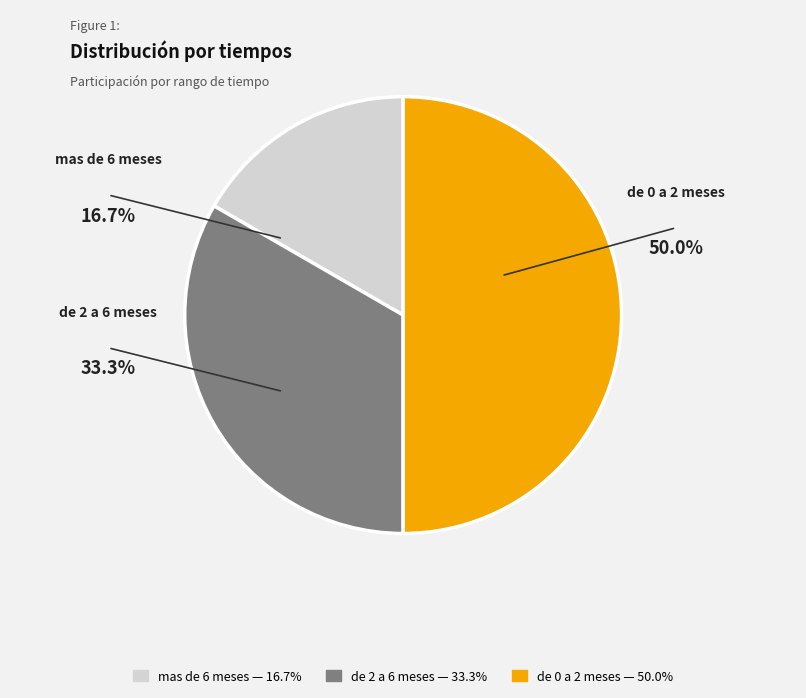

Combined, do de 0 a 2 meses and mas de 6 meses account for over 50%?

Yes